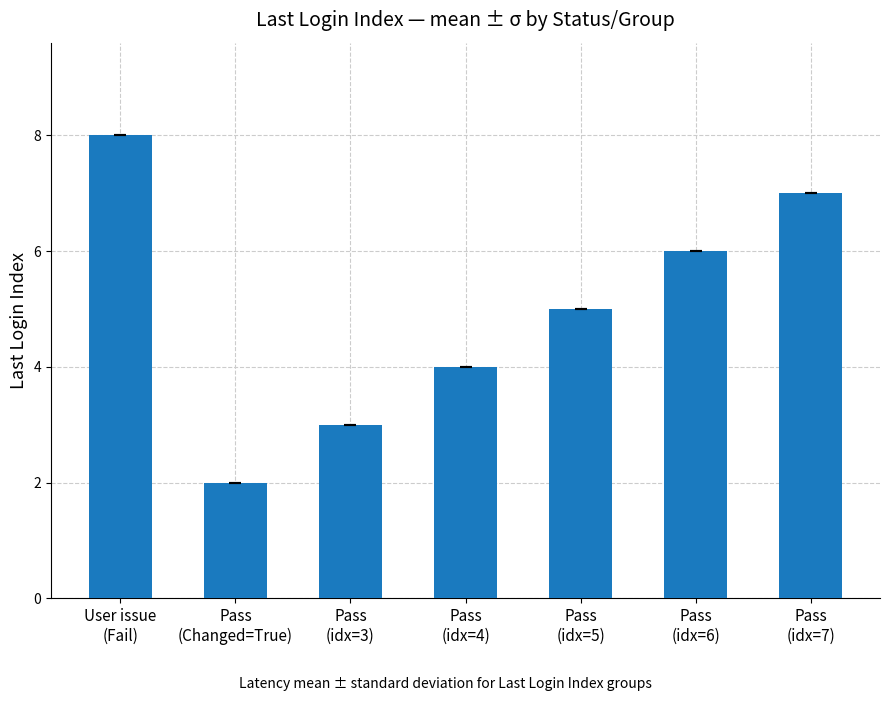

The chart shows a value of 4 at Pass
(idx=4). True or false?

True